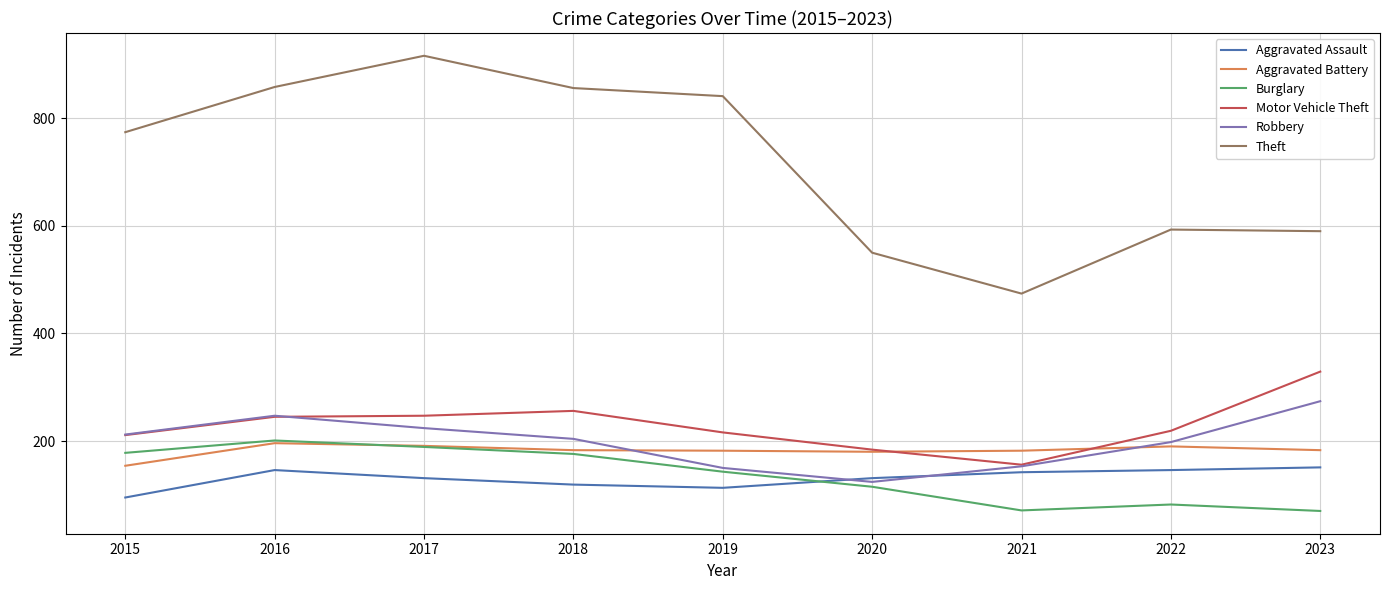

Which series has the largest total across all categories?

Theft